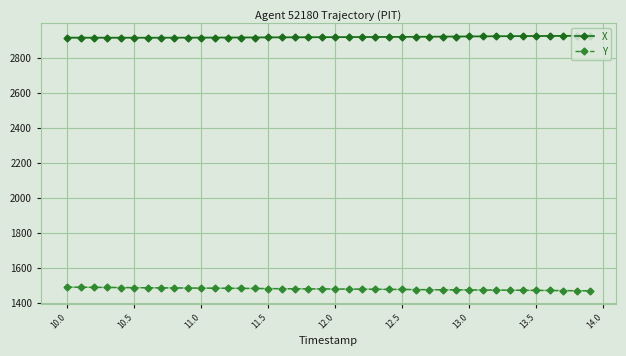

True or false: Y and X cross at least once.

False